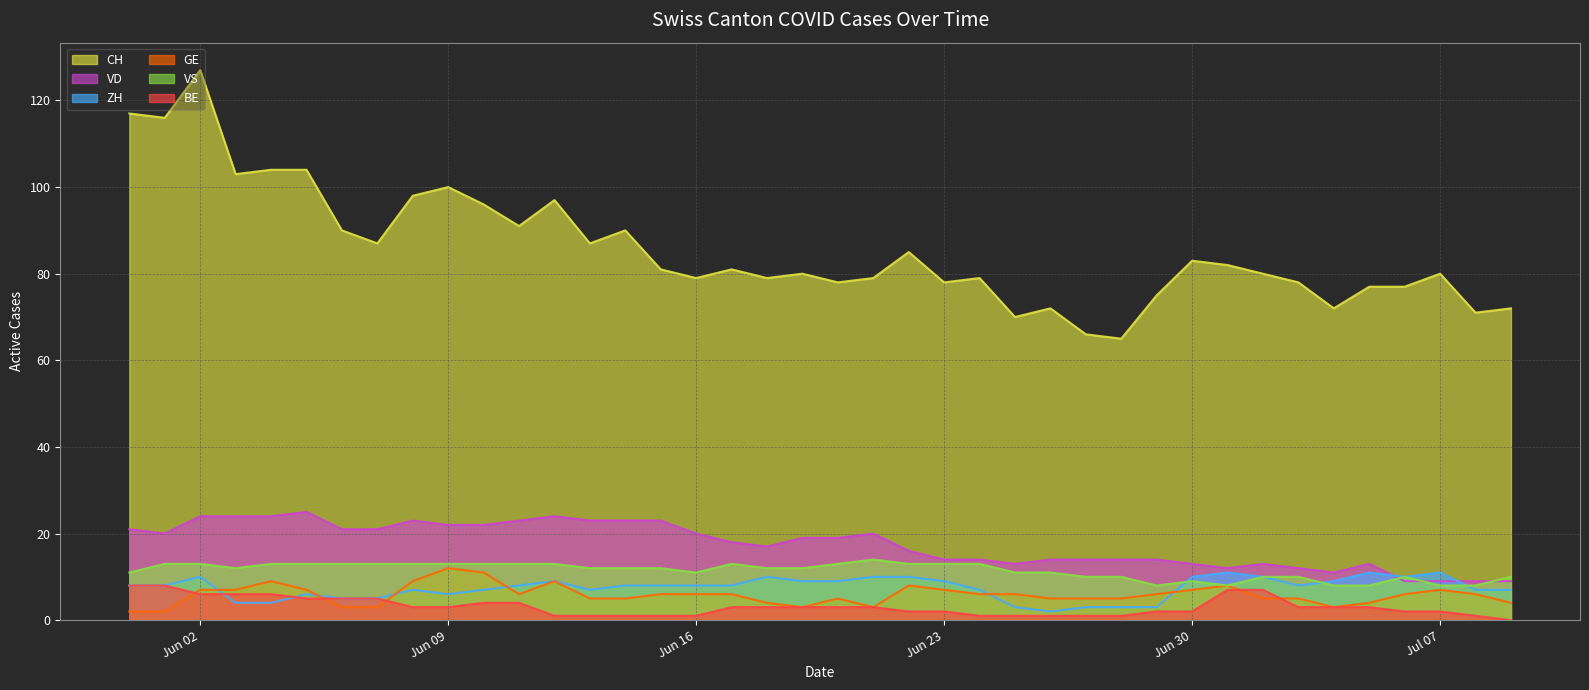

Which series has the widest spread of values?

CH